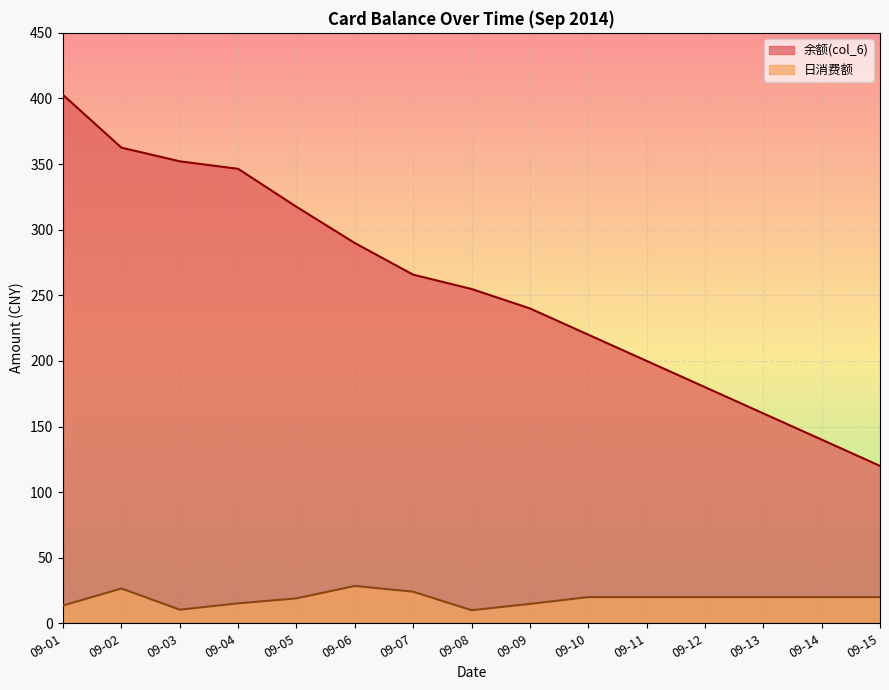

The 日消费额 series shows 29.8 at 09-14. True or false?

False